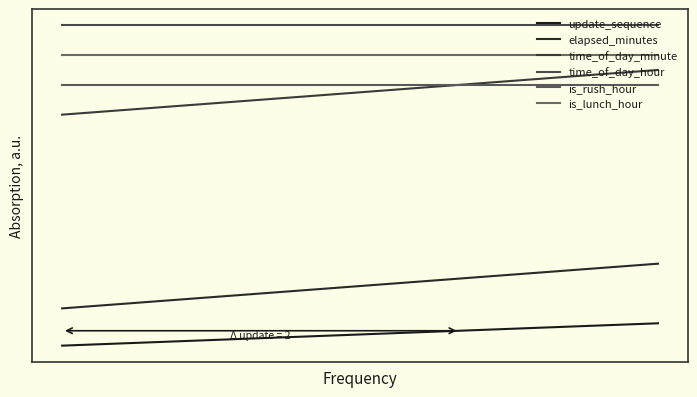

What is the value of the is_lunch_hour point at the 1st from the left?

39